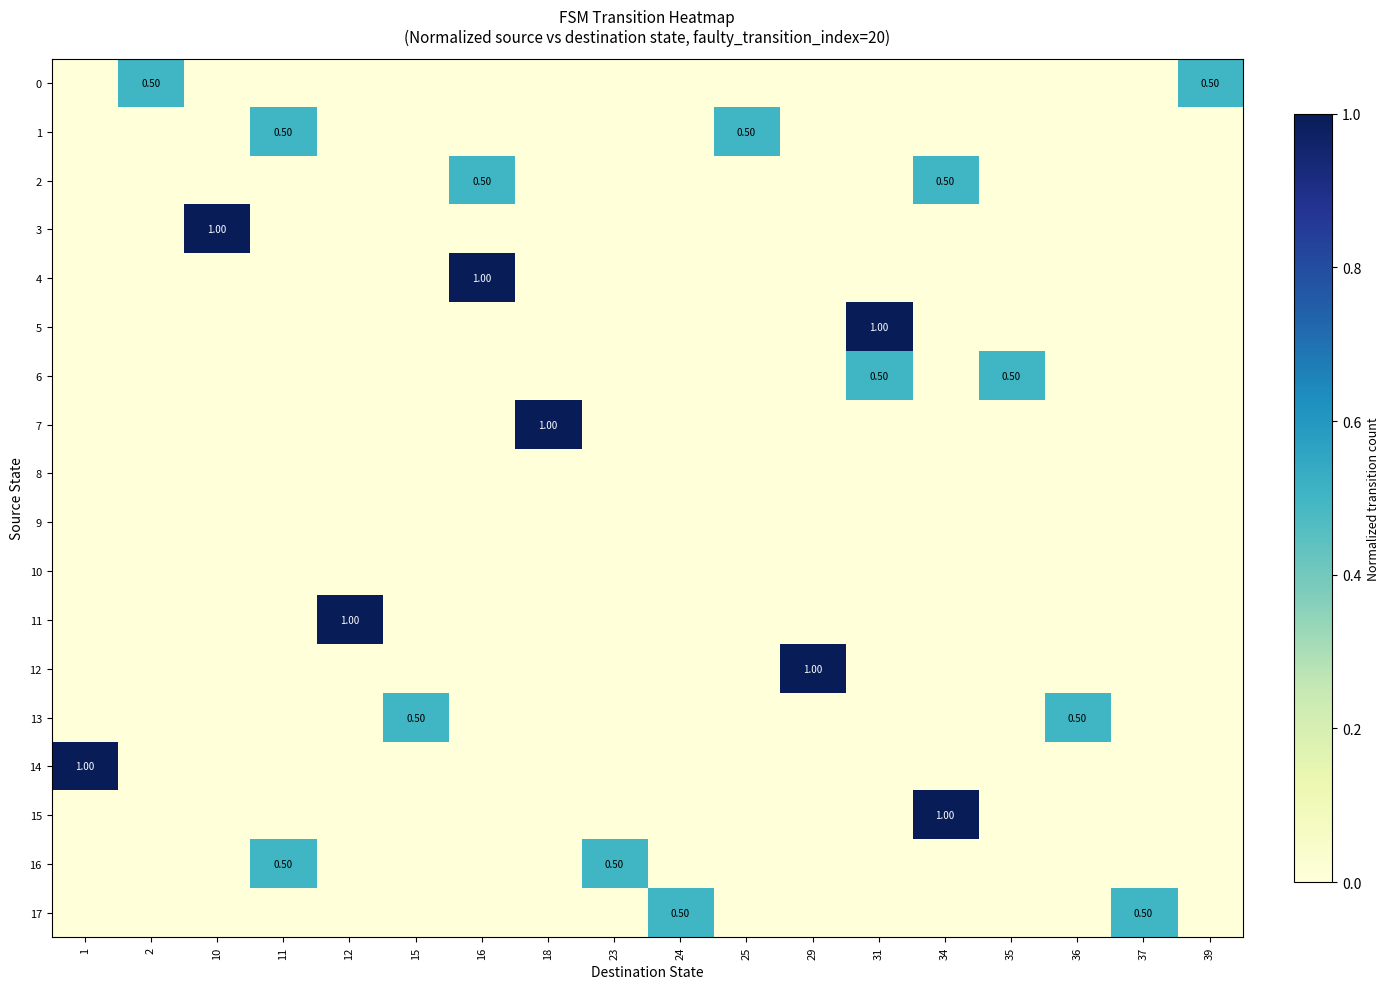

What is the spread (max minus min) of values at 10?

1.0